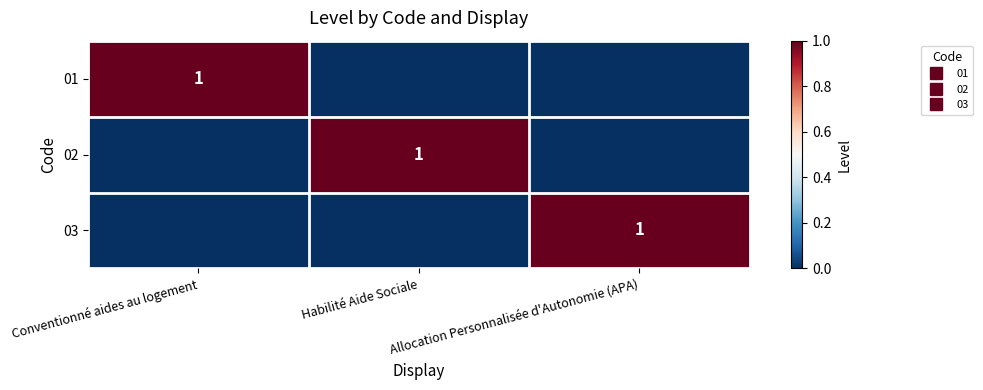

Which category has the lowest value in the 03 series?

Conventionné aides au logement